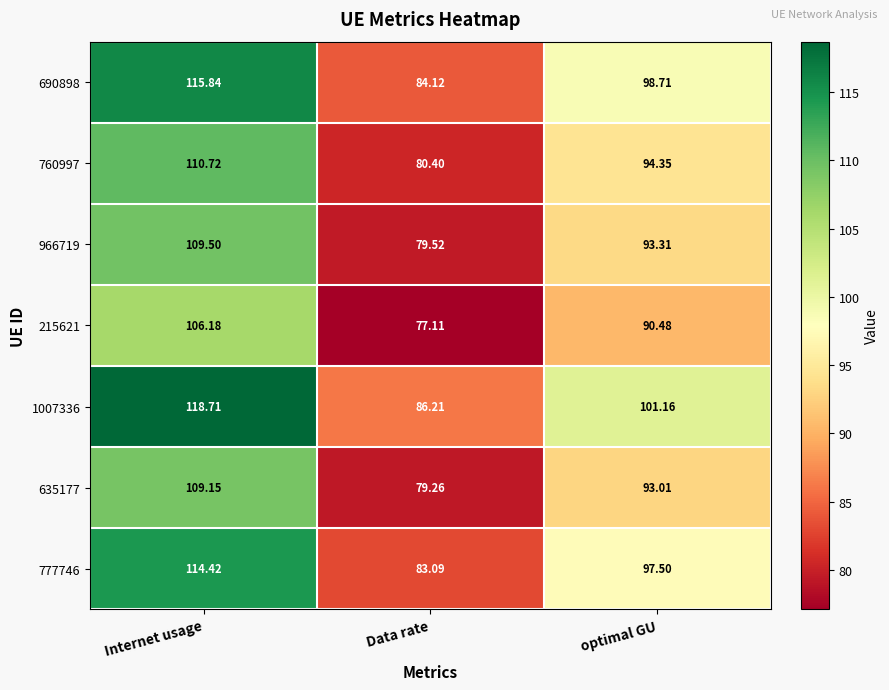

At which category is the sum across all series the highest?

Internet usage